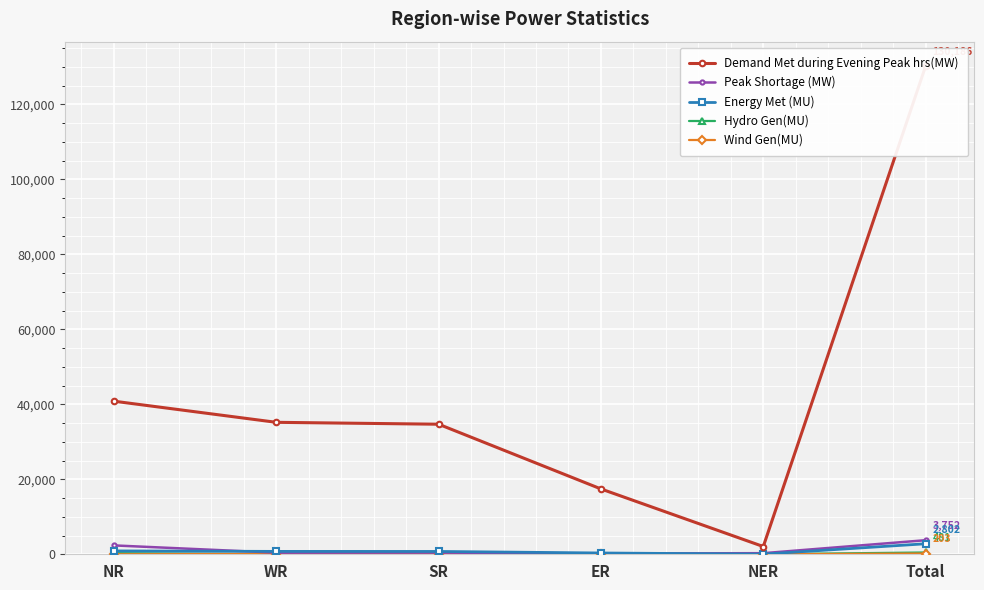

Reading left to right, what are all the values shown in this chart?

Demand Met during Evening Peak hrs(MW): 40824	35188	34682	17425	2067	130186
Peak Shortage (MW): 2365	432	452	211	292	3752
Energy Met (MU): 895	768	753	346	40	2802
Hydro Gen(MU): 300	33	61	70	18	481
Wind Gen(MU): 6	87	111	0	0	203